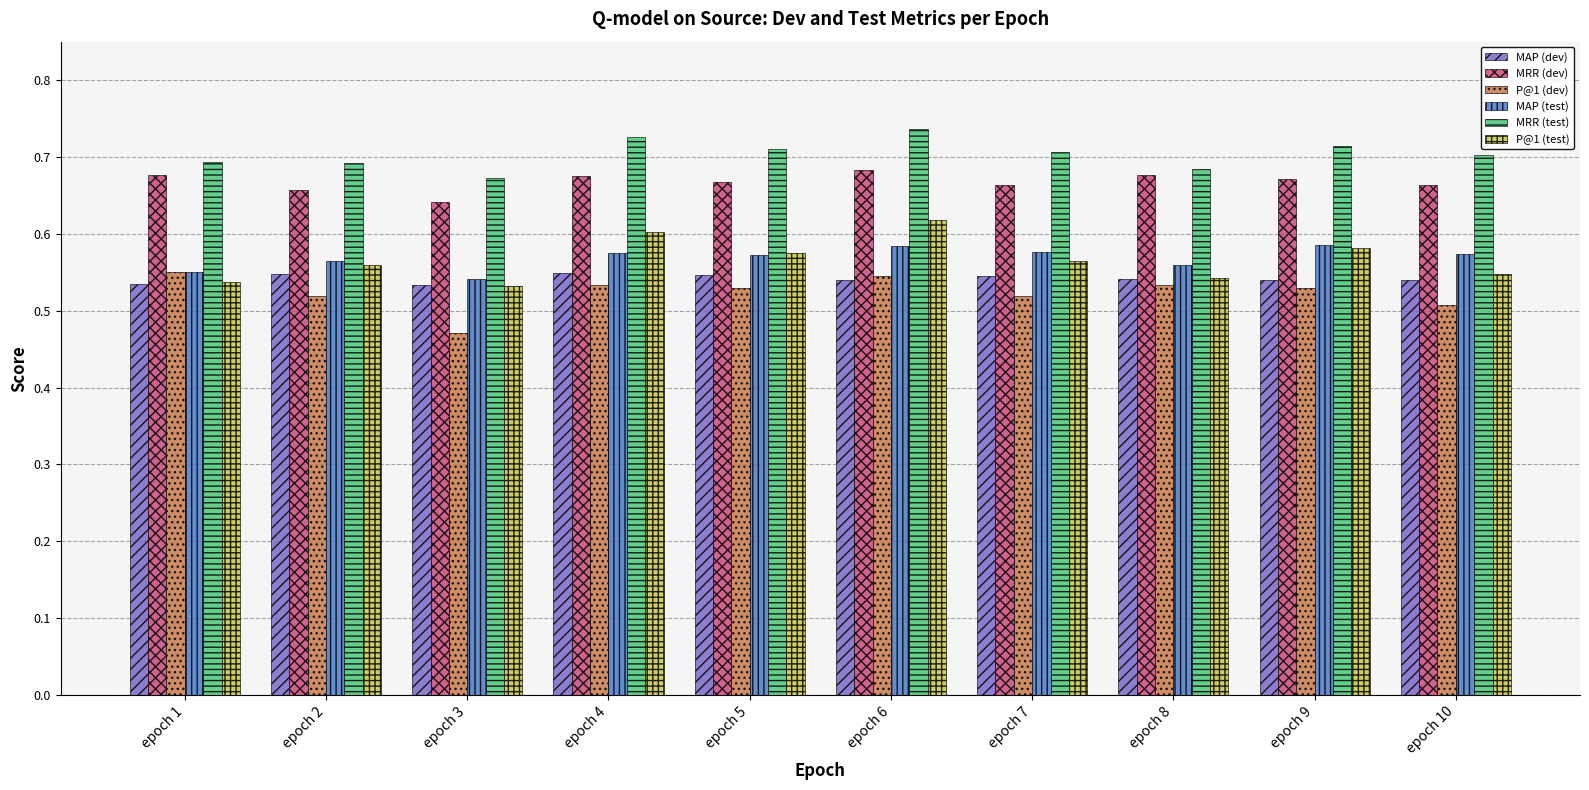

Count the MRR (test) values in the range 0 to 1.

10